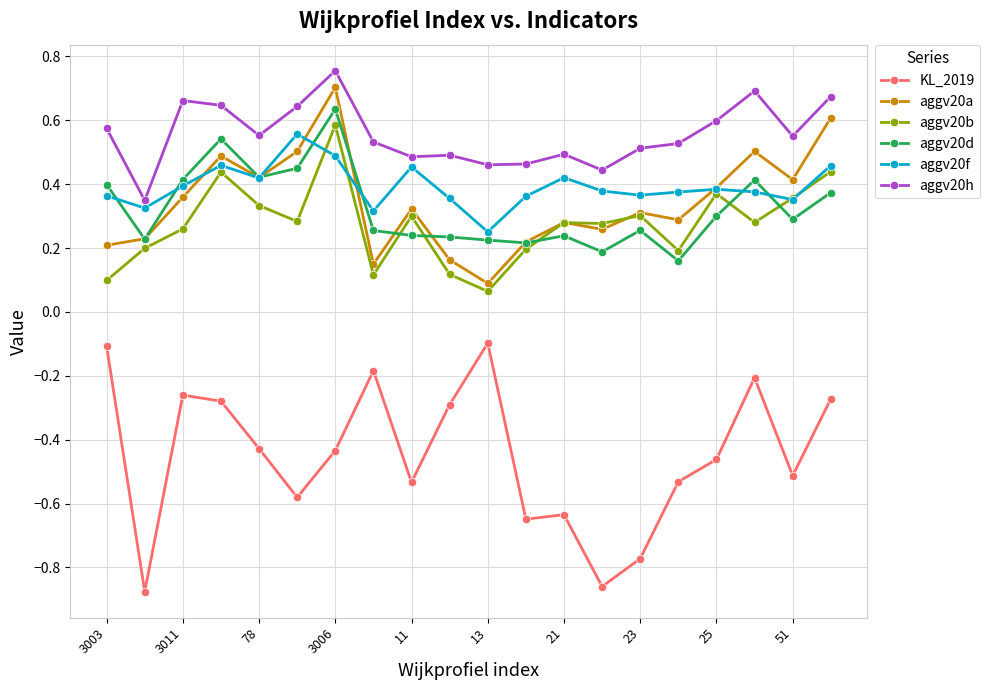

Which series has the widest spread of values?

KL_2019